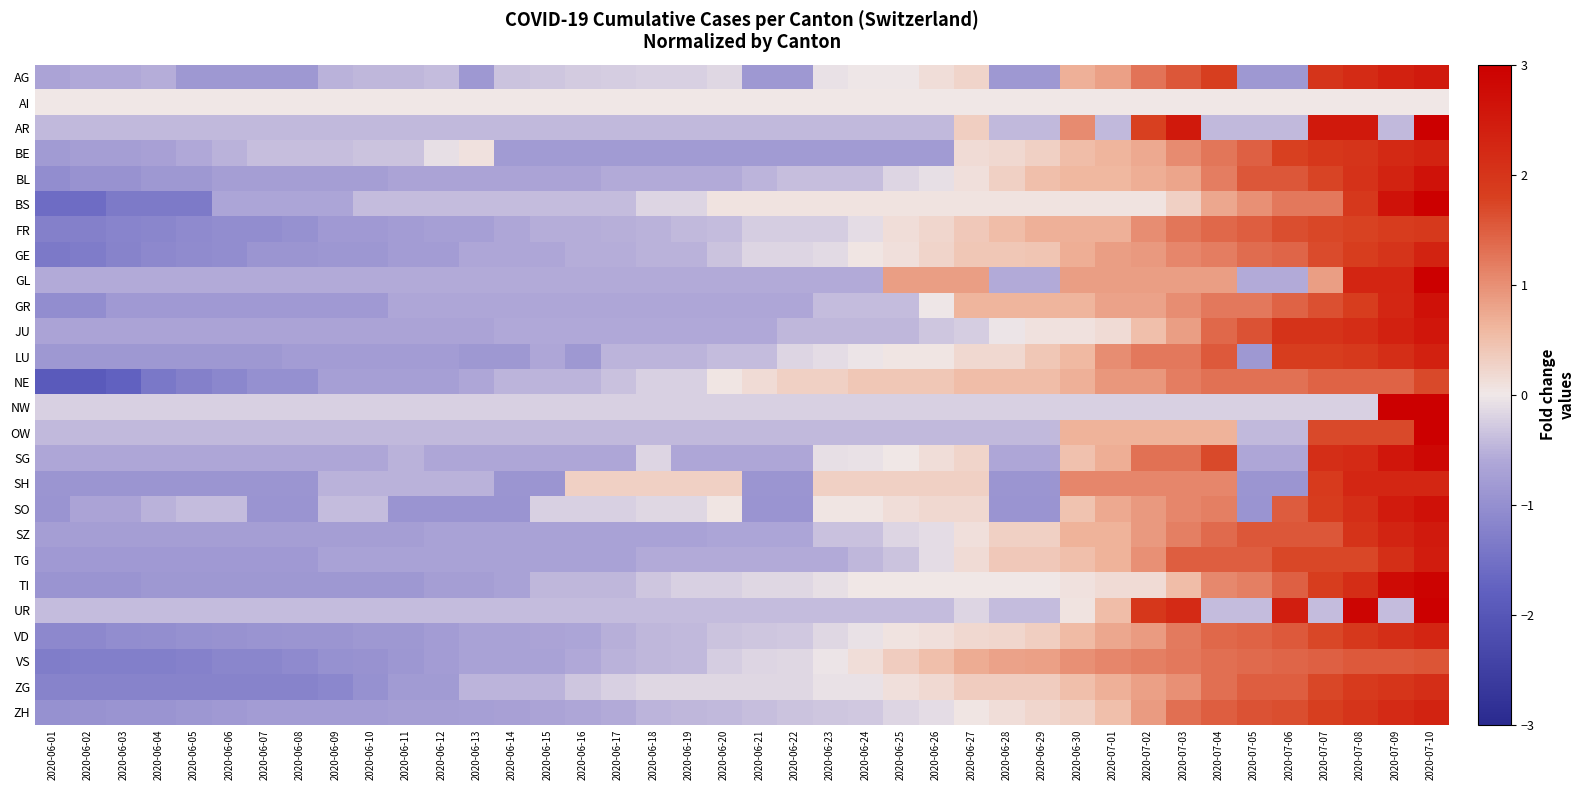

Reading right to left, list all the values displayed in this chart.

AG: 2020-07-10=2.5	2020-07-09=2.3	2020-07-08=2.2	2020-07-07=2.0	2020-07-06=-0.9	2020-07-05=-0.9	2020-07-04=1.8	2020-07-03=1.6	2020-07-02=1.3	2020-07-01=0.8	2020-06-30=0.7	2020-06-29=-0.9	2020-06-28=-0.9	2020-06-27=0.3	2020-06-26=0.1	2020-06-25=-0.0	2020-06-24=-0.0	2020-06-23=-0.1	2020-06-22=-0.9	2020-06-21=-0.9	2020-06-20=-0.1	2020-06-19=-0.2	2020-06-18=-0.2	2020-06-17=-0.2	2020-06-16=-0.3	2020-06-15=-0.3	2020-06-14=-0.3	2020-06-13=-0.9	2020-06-12=-0.4	2020-06-11=-0.5	2020-06-10=-0.5	2020-06-09=-0.5	2020-06-08=-0.9	2020-06-07=-0.9	2020-06-06=-0.9	2020-06-05=-0.9	2020-06-04=-0.5	2020-06-03=-0.6	2020-06-02=-0.6	2020-06-01=-0.7
AI: 2020-07-10=0.0	2020-07-09=0.0	2020-07-08=0.0	2020-07-07=0.0	2020-07-06=0.0	2020-07-05=0.0	2020-07-04=0.0	2020-07-03=0.0	2020-07-02=0.0	2020-07-01=0.0	2020-06-30=0.0	2020-06-29=0.0	2020-06-28=0.0	2020-06-27=0.0	2020-06-26=0.0	2020-06-25=0.0	2020-06-24=0.0	2020-06-23=0.0	2020-06-22=0.0	2020-06-21=0.0	2020-06-20=0.0	2020-06-19=0.0	2020-06-18=0.0	2020-06-17=0.0	2020-06-16=0.0	2020-06-15=0.0	2020-06-14=0.0	2020-06-13=0.0	2020-06-12=0.0	2020-06-11=0.0	2020-06-10=0.0	2020-06-09=0.0	2020-06-08=0.0	2020-06-07=0.0	2020-06-06=0.0	2020-06-05=0.0	2020-06-04=0.0	2020-06-03=0.0	2020-06-02=0.0	2020-06-01=0.0
AR: 2020-07-10=3.0	2020-07-09=-0.4	2020-07-08=2.5	2020-07-07=2.5	2020-07-06=-0.4	2020-07-05=-0.4	2020-07-04=-0.4	2020-07-03=2.5	2020-07-02=1.8	2020-07-01=-0.4	2020-06-30=1.0	2020-06-29=-0.4	2020-06-28=-0.4	2020-06-27=0.3	2020-06-26=-0.4	2020-06-25=-0.4	2020-06-24=-0.4	2020-06-23=-0.4	2020-06-22=-0.4	2020-06-21=-0.4	2020-06-20=-0.4	2020-06-19=-0.4	2020-06-18=-0.4	2020-06-17=-0.4	2020-06-16=-0.4	2020-06-15=-0.4	2020-06-14=-0.4	2020-06-13=-0.4	2020-06-12=-0.4	2020-06-11=-0.4	2020-06-10=-0.4	2020-06-09=-0.4	2020-06-08=-0.4	2020-06-07=-0.4	2020-06-06=-0.4	2020-06-05=-0.4	2020-06-04=-0.4	2020-06-03=-0.4	2020-06-02=-0.4	2020-06-01=-0.4
BE: 2020-07-10=2.3	2020-07-09=2.2	2020-07-08=2.0	2020-07-07=2.0	2020-07-06=1.8	2020-07-05=1.5	2020-07-04=1.3	2020-07-03=1.0	2020-07-02=0.7	2020-07-01=0.6	2020-06-30=0.5	2020-06-29=0.3	2020-06-28=0.2	2020-06-27=0.1	2020-06-26=-0.8	2020-06-25=-0.8	2020-06-24=-0.8	2020-06-23=-0.8	2020-06-22=-0.8	2020-06-21=-0.8	2020-06-20=-0.8	2020-06-19=-0.8	2020-06-18=-0.8	2020-06-17=-0.8	2020-06-16=-0.8	2020-06-15=-0.8	2020-06-14=-0.8	2020-06-13=0.1	2020-06-12=-0.1	2020-06-11=-0.3	2020-06-10=-0.3	2020-06-09=-0.4	2020-06-08=-0.4	2020-06-07=-0.4	2020-06-06=-0.5	2020-06-05=-0.6	2020-06-04=-0.7	2020-06-03=-0.8	2020-06-02=-0.8	2020-06-01=-0.8
BL: 2020-07-10=2.6	2020-07-09=2.3	2020-07-08=2.0	2020-07-07=1.8	2020-07-06=1.6	2020-07-05=1.6	2020-07-04=1.2	2020-07-03=0.8	2020-07-02=0.7	2020-07-01=0.6	2020-06-30=0.6	2020-06-29=0.5	2020-06-28=0.3	2020-06-27=0.1	2020-06-26=-0.1	2020-06-25=-0.2	2020-06-24=-0.4	2020-06-23=-0.4	2020-06-22=-0.4	2020-06-21=-0.5	2020-06-20=-0.6	2020-06-19=-0.6	2020-06-18=-0.6	2020-06-17=-0.6	2020-06-16=-0.7	2020-06-15=-0.7	2020-06-14=-0.7	2020-06-13=-0.7	2020-06-12=-0.7	2020-06-11=-0.7	2020-06-10=-0.8	2020-06-09=-0.8	2020-06-08=-0.8	2020-06-07=-0.8	2020-06-06=-0.8	2020-06-05=-0.9	2020-06-04=-0.9	2020-06-03=-1.0	2020-06-02=-1.0	2020-06-01=-1.1
BS: 2020-07-10=3.0	2020-07-09=2.6	2020-07-08=1.9	2020-07-07=1.2	2020-07-06=1.2	2020-07-05=1.0	2020-07-04=0.8	2020-07-03=0.3	2020-07-02=0.1	2020-07-01=0.1	2020-06-30=0.1	2020-06-29=0.1	2020-06-28=0.1	2020-06-27=0.1	2020-06-26=0.1	2020-06-25=0.1	2020-06-24=0.1	2020-06-23=0.1	2020-06-22=0.1	2020-06-21=0.1	2020-06-20=0.1	2020-06-19=-0.2	2020-06-18=-0.2	2020-06-17=-0.4	2020-06-16=-0.4	2020-06-15=-0.4	2020-06-14=-0.4	2020-06-13=-0.4	2020-06-12=-0.4	2020-06-11=-0.4	2020-06-10=-0.4	2020-06-09=-0.6	2020-06-08=-0.6	2020-06-07=-0.6	2020-06-06=-0.6	2020-06-05=-1.3	2020-06-04=-1.3	2020-06-03=-1.3	2020-06-02=-1.6	2020-06-01=-1.6
FR: 2020-07-10=1.9	2020-07-09=1.9	2020-07-08=1.8	2020-07-07=1.7	2020-07-06=1.7	2020-07-05=1.5	2020-07-04=1.4	2020-07-03=1.2	2020-07-02=1.0	2020-07-01=0.7	2020-06-30=0.7	2020-06-29=0.7	2020-06-28=0.5	2020-06-27=0.4	2020-06-26=0.2	2020-06-25=0.1	2020-06-24=-0.1	2020-06-23=-0.2	2020-06-22=-0.2	2020-06-21=-0.2	2020-06-20=-0.4	2020-06-19=-0.4	2020-06-18=-0.5	2020-06-17=-0.5	2020-06-16=-0.6	2020-06-15=-0.6	2020-06-14=-0.6	2020-06-13=-0.7	2020-06-12=-0.7	2020-06-11=-0.8	2020-06-10=-0.8	2020-06-09=-0.8	2020-06-08=-1.0	2020-06-07=-1.0	2020-06-06=-1.0	2020-06-05=-1.1	2020-06-04=-1.2	2020-06-03=-1.2	2020-06-02=-1.3	2020-06-01=-1.3
GE: 2020-07-10=2.3	2020-07-09=2.0	2020-07-08=1.8	2020-07-07=1.7	2020-07-06=1.4	2020-07-05=1.3	2020-07-04=1.2	2020-07-03=1.1	2020-07-02=0.9	2020-07-01=0.9	2020-06-30=0.7	2020-06-29=0.4	2020-06-28=0.4	2020-06-27=0.4	2020-06-26=0.2	2020-06-25=0.1	2020-06-24=0.0	2020-06-23=-0.1	2020-06-22=-0.2	2020-06-21=-0.2	2020-06-20=-0.3	2020-06-19=-0.5	2020-06-18=-0.5	2020-06-17=-0.5	2020-06-16=-0.5	2020-06-15=-0.6	2020-06-14=-0.6	2020-06-13=-0.6	2020-06-12=-0.8	2020-06-11=-0.8	2020-06-10=-0.9	2020-06-09=-0.9	2020-06-08=-0.9	2020-06-07=-0.9	2020-06-06=-1.0	2020-06-05=-1.1	2020-06-04=-1.1	2020-06-03=-1.2	2020-06-02=-1.3	2020-06-01=-1.4
GL: 2020-07-10=3.0	2020-07-09=2.3	2020-07-08=2.3	2020-07-07=0.9	2020-07-06=-0.6	2020-07-05=-0.6	2020-07-04=0.9	2020-07-03=0.9	2020-07-02=0.9	2020-07-01=0.9	2020-06-30=0.9	2020-06-29=-0.6	2020-06-28=-0.6	2020-06-27=0.9	2020-06-26=0.9	2020-06-25=0.9	2020-06-24=-0.6	2020-06-23=-0.6	2020-06-22=-0.6	2020-06-21=-0.6	2020-06-20=-0.6	2020-06-19=-0.6	2020-06-18=-0.6	2020-06-17=-0.6	2020-06-16=-0.6	2020-06-15=-0.6	2020-06-14=-0.6	2020-06-13=-0.6	2020-06-12=-0.6	2020-06-11=-0.6	2020-06-10=-0.6	2020-06-09=-0.6	2020-06-08=-0.6	2020-06-07=-0.6	2020-06-06=-0.6	2020-06-05=-0.6	2020-06-04=-0.6	2020-06-03=-0.6	2020-06-02=-0.6	2020-06-01=-0.6
GR: 2020-07-10=2.7	2020-07-09=2.3	2020-07-08=1.8	2020-07-07=1.6	2020-07-06=1.4	2020-07-05=1.2	2020-07-04=1.2	2020-07-03=1.0	2020-07-02=0.8	2020-07-01=0.8	2020-06-30=0.6	2020-06-29=0.6	2020-06-28=0.6	2020-06-27=0.6	2020-06-26=-0.0	2020-06-25=-0.4	2020-06-24=-0.4	2020-06-23=-0.4	2020-06-22=-0.6	2020-06-21=-0.6	2020-06-20=-0.6	2020-06-19=-0.6	2020-06-18=-0.6	2020-06-17=-0.6	2020-06-16=-0.6	2020-06-15=-0.6	2020-06-14=-0.6	2020-06-13=-0.6	2020-06-12=-0.6	2020-06-11=-0.6	2020-06-10=-0.8	2020-06-09=-0.8	2020-06-08=-0.8	2020-06-07=-0.8	2020-06-06=-0.8	2020-06-05=-0.8	2020-06-04=-0.8	2020-06-03=-0.8	2020-06-02=-1.0	2020-06-01=-1.0
JU: 2020-07-10=2.6	2020-07-09=2.4	2020-07-08=2.2	2020-07-07=2.0	2020-07-06=2.0	2020-07-05=1.6	2020-07-04=1.4	2020-07-03=0.8	2020-07-02=0.5	2020-07-01=0.2	2020-06-30=0.1	2020-06-29=0.1	2020-06-28=-0.0	2020-06-27=-0.3	2020-06-26=-0.3	2020-06-25=-0.5	2020-06-24=-0.5	2020-06-23=-0.5	2020-06-22=-0.5	2020-06-21=-0.6	2020-06-20=-0.6	2020-06-19=-0.6	2020-06-18=-0.6	2020-06-17=-0.6	2020-06-16=-0.6	2020-06-15=-0.6	2020-06-14=-0.6	2020-06-13=-0.7	2020-06-12=-0.7	2020-06-11=-0.7	2020-06-10=-0.7	2020-06-09=-0.7	2020-06-08=-0.7	2020-06-07=-0.7	2020-06-06=-0.7	2020-06-05=-0.7	2020-06-04=-0.7	2020-06-03=-0.7	2020-06-02=-0.7	2020-06-01=-0.7
LU: 2020-07-10=2.4	2020-07-09=2.1	2020-07-08=1.9	2020-07-07=1.8	2020-07-06=1.8	2020-07-05=-0.9	2020-07-04=1.5	2020-07-03=1.2	2020-07-02=1.2	2020-07-01=1.0	2020-06-30=0.6	2020-06-29=0.4	2020-06-28=0.2	2020-06-27=0.2	2020-06-26=0.0	2020-06-25=0.0	2020-06-24=-0.0	2020-06-23=-0.1	2020-06-22=-0.2	2020-06-21=-0.4	2020-06-20=-0.4	2020-06-19=-0.5	2020-06-18=-0.5	2020-06-17=-0.5	2020-06-16=-0.9	2020-06-15=-0.6	2020-06-14=-0.9	2020-06-13=-0.9	2020-06-12=-0.8	2020-06-11=-0.8	2020-06-10=-0.8	2020-06-09=-0.8	2020-06-08=-0.8	2020-06-07=-0.9	2020-06-06=-0.9	2020-06-05=-0.9	2020-06-04=-0.9	2020-06-03=-0.9	2020-06-02=-0.9	2020-06-01=-0.9
NE: 2020-07-10=1.7	2020-07-09=1.4	2020-07-08=1.4	2020-07-07=1.4	2020-07-06=1.3	2020-07-05=1.3	2020-07-04=1.3	2020-07-03=1.2	2020-07-02=0.9	2020-07-01=0.9	2020-06-30=0.7	2020-06-29=0.5	2020-06-28=0.5	2020-06-27=0.5	2020-06-26=0.4	2020-06-25=0.4	2020-06-24=0.4	2020-06-23=0.3	2020-06-22=0.3	2020-06-21=0.2	2020-06-20=0.0	2020-06-19=-0.2	2020-06-18=-0.2	2020-06-17=-0.4	2020-06-16=-0.5	2020-06-15=-0.5	2020-06-14=-0.5	2020-06-13=-0.6	2020-06-12=-0.7	2020-06-11=-0.7	2020-06-10=-0.7	2020-06-09=-0.7	2020-06-08=-1.0	2020-06-07=-1.0	2020-06-06=-1.1	2020-06-05=-1.3	2020-06-04=-1.4	2020-06-03=-1.8	2020-06-02=-1.9	2020-06-01=-1.9
NW: 2020-07-10=3.0	2020-07-09=3.0	2020-07-08=-0.2	2020-07-07=-0.2	2020-07-06=-0.2	2020-07-05=-0.2	2020-07-04=-0.2	2020-07-03=-0.2	2020-07-02=-0.2	2020-07-01=-0.2	2020-06-30=-0.2	2020-06-29=-0.2	2020-06-28=-0.2	2020-06-27=-0.2	2020-06-26=-0.2	2020-06-25=-0.2	2020-06-24=-0.2	2020-06-23=-0.2	2020-06-22=-0.2	2020-06-21=-0.2	2020-06-20=-0.2	2020-06-19=-0.2	2020-06-18=-0.2	2020-06-17=-0.2	2020-06-16=-0.2	2020-06-15=-0.2	2020-06-14=-0.2	2020-06-13=-0.2	2020-06-12=-0.2	2020-06-11=-0.2	2020-06-10=-0.2	2020-06-09=-0.2	2020-06-08=-0.2	2020-06-07=-0.2	2020-06-06=-0.2	2020-06-05=-0.2	2020-06-04=-0.2	2020-06-03=-0.2	2020-06-02=-0.2	2020-06-01=-0.2
OW: 2020-07-10=3.0	2020-07-09=1.7	2020-07-08=1.7	2020-07-07=1.7	2020-07-06=-0.4	2020-07-05=-0.4	2020-07-04=0.6	2020-07-03=0.6	2020-07-02=0.6	2020-07-01=0.6	2020-06-30=0.6	2020-06-29=-0.4	2020-06-28=-0.4	2020-06-27=-0.4	2020-06-26=-0.4	2020-06-25=-0.4	2020-06-24=-0.4	2020-06-23=-0.4	2020-06-22=-0.4	2020-06-21=-0.4	2020-06-20=-0.4	2020-06-19=-0.4	2020-06-18=-0.4	2020-06-17=-0.4	2020-06-16=-0.4	2020-06-15=-0.4	2020-06-14=-0.4	2020-06-13=-0.4	2020-06-12=-0.4	2020-06-11=-0.4	2020-06-10=-0.4	2020-06-09=-0.4	2020-06-08=-0.4	2020-06-07=-0.4	2020-06-06=-0.4	2020-06-05=-0.4	2020-06-04=-0.4	2020-06-03=-0.4	2020-06-02=-0.4	2020-06-01=-0.4
SG: 2020-07-10=2.8	2020-07-09=2.6	2020-07-08=2.2	2020-07-07=2.1	2020-07-06=-0.6	2020-07-05=-0.6	2020-07-04=1.7	2020-07-03=1.3	2020-07-02=1.3	2020-07-01=0.7	2020-06-30=0.5	2020-06-29=-0.6	2020-06-28=-0.6	2020-06-27=0.2	2020-06-26=0.1	2020-06-25=0.0	2020-06-24=-0.1	2020-06-23=-0.1	2020-06-22=-0.6	2020-06-21=-0.6	2020-06-20=-0.6	2020-06-19=-0.6	2020-06-18=-0.2	2020-06-17=-0.6	2020-06-16=-0.6	2020-06-15=-0.6	2020-06-14=-0.6	2020-06-13=-0.6	2020-06-12=-0.6	2020-06-11=-0.5	2020-06-10=-0.6	2020-06-09=-0.6	2020-06-08=-0.6	2020-06-07=-0.6	2020-06-06=-0.6	2020-06-05=-0.6	2020-06-04=-0.6	2020-06-03=-0.6	2020-06-02=-0.6	2020-06-01=-0.6
SH: 2020-07-10=2.3	2020-07-09=2.3	2020-07-08=2.3	2020-07-07=1.9	2020-07-06=-0.9	2020-07-05=-0.9	2020-07-04=1.1	2020-07-03=1.1	2020-07-02=1.1	2020-07-01=1.1	2020-06-30=1.1	2020-06-29=-0.9	2020-06-28=-0.9	2020-06-27=0.3	2020-06-26=0.3	2020-06-25=0.3	2020-06-24=0.3	2020-06-23=0.3	2020-06-22=-0.9	2020-06-21=-0.9	2020-06-20=0.3	2020-06-19=0.3	2020-06-18=0.3	2020-06-17=0.3	2020-06-16=0.3	2020-06-15=-0.9	2020-06-14=-0.9	2020-06-13=-0.5	2020-06-12=-0.5	2020-06-11=-0.5	2020-06-10=-0.5	2020-06-09=-0.5	2020-06-08=-0.9	2020-06-07=-0.9	2020-06-06=-0.9	2020-06-05=-0.9	2020-06-04=-0.9	2020-06-03=-0.9	2020-06-02=-0.9	2020-06-01=-0.9
SO: 2020-07-10=2.6	2020-07-09=2.5	2020-07-08=2.1	2020-07-07=1.9	2020-07-06=1.5	2020-07-05=-0.9	2020-07-04=1.2	2020-07-03=1.1	2020-07-02=0.9	2020-07-01=0.7	2020-06-30=0.5	2020-06-29=-0.9	2020-06-28=-0.9	2020-06-27=0.2	2020-06-26=0.2	2020-06-25=0.1	2020-06-24=0.0	2020-06-23=0.0	2020-06-22=-0.9	2020-06-21=-0.9	2020-06-20=0.0	2020-06-19=-0.1	2020-06-18=-0.1	2020-06-17=-0.2	2020-06-16=-0.2	2020-06-15=-0.2	2020-06-14=-0.9	2020-06-13=-0.9	2020-06-12=-0.9	2020-06-11=-0.9	2020-06-10=-0.4	2020-06-09=-0.4	2020-06-08=-0.9	2020-06-07=-0.9	2020-06-06=-0.4	2020-06-05=-0.4	2020-06-04=-0.5	2020-06-03=-0.7	2020-06-02=-0.7	2020-06-01=-0.9
SZ: 2020-07-10=2.5	2020-07-09=2.3	2020-07-08=2.0	2020-07-07=1.6	2020-07-06=1.6	2020-07-05=1.6	2020-07-04=1.4	2020-07-03=1.2	2020-07-02=0.9	2020-07-01=0.6	2020-06-30=0.6	2020-06-29=0.3	2020-06-28=0.3	2020-06-27=0.1	2020-06-26=-0.1	2020-06-25=-0.2	2020-06-24=-0.4	2020-06-23=-0.4	2020-06-22=-0.6	2020-06-21=-0.6	2020-06-20=-0.6	2020-06-19=-0.7	2020-06-18=-0.7	2020-06-17=-0.7	2020-06-16=-0.7	2020-06-15=-0.7	2020-06-14=-0.7	2020-06-13=-0.7	2020-06-12=-0.7	2020-06-11=-0.8	2020-06-10=-0.8	2020-06-09=-0.8	2020-06-08=-0.8	2020-06-07=-0.8	2020-06-06=-0.8	2020-06-05=-0.8	2020-06-04=-0.8	2020-06-03=-0.8	2020-06-02=-0.8	2020-06-01=-0.8
TG: 2020-07-10=2.5	2020-07-09=2.1	2020-07-08=1.7	2020-07-07=1.7	2020-07-06=1.7	2020-07-05=1.5	2020-07-04=1.5	2020-07-03=1.5	2020-07-02=1.0	2020-07-01=0.6	2020-06-30=0.5	2020-06-29=0.4	2020-06-28=0.4	2020-06-27=0.1	2020-06-26=-0.1	2020-06-25=-0.3	2020-06-24=-0.5	2020-06-23=-0.6	2020-06-22=-0.6	2020-06-21=-0.6	2020-06-20=-0.6	2020-06-19=-0.6	2020-06-18=-0.6	2020-06-17=-0.7	2020-06-16=-0.7	2020-06-15=-0.7	2020-06-14=-0.7	2020-06-13=-0.7	2020-06-12=-0.7	2020-06-11=-0.7	2020-06-10=-0.7	2020-06-09=-0.7	2020-06-08=-0.8	2020-06-07=-0.8	2020-06-06=-0.8	2020-06-05=-0.8	2020-06-04=-0.8	2020-06-03=-0.8	2020-06-02=-0.8	2020-06-01=-0.8
TI: 2020-07-10=2.9	2020-07-09=2.8	2020-07-08=2.2	2020-07-07=1.8	2020-07-06=1.5	2020-07-05=1.2	2020-07-04=1.1	2020-07-03=0.5	2020-07-02=0.2	2020-07-01=0.2	2020-06-30=0.1	2020-06-29=0.0	2020-06-28=0.0	2020-06-27=0.0	2020-06-26=0.0	2020-06-25=0.0	2020-06-24=0.0	2020-06-23=-0.1	2020-06-22=-0.2	2020-06-21=-0.2	2020-06-20=-0.2	2020-06-19=-0.2	2020-06-18=-0.3	2020-06-17=-0.5	2020-06-16=-0.5	2020-06-15=-0.5	2020-06-14=-0.7	2020-06-13=-0.8	2020-06-12=-0.8	2020-06-11=-0.8	2020-06-10=-0.8	2020-06-09=-0.8	2020-06-08=-0.8	2020-06-07=-0.8	2020-06-06=-0.8	2020-06-05=-0.8	2020-06-04=-0.8	2020-06-03=-0.9	2020-06-02=-0.9	2020-06-01=-0.9
UR: 2020-07-10=3.0	2020-07-09=-0.4	2020-07-08=2.9	2020-07-07=-0.4	2020-07-06=2.4	2020-07-05=-0.4	2020-07-04=-0.4	2020-07-03=2.2	2020-07-02=2.0	2020-07-01=0.5	2020-06-30=0.1	2020-06-29=-0.4	2020-06-28=-0.4	2020-06-27=-0.2	2020-06-26=-0.4	2020-06-25=-0.4	2020-06-24=-0.4	2020-06-23=-0.4	2020-06-22=-0.4	2020-06-21=-0.4	2020-06-20=-0.4	2020-06-19=-0.4	2020-06-18=-0.4	2020-06-17=-0.4	2020-06-16=-0.4	2020-06-15=-0.4	2020-06-14=-0.4	2020-06-13=-0.4	2020-06-12=-0.4	2020-06-11=-0.4	2020-06-10=-0.4	2020-06-09=-0.4	2020-06-08=-0.4	2020-06-07=-0.4	2020-06-06=-0.4	2020-06-05=-0.4	2020-06-04=-0.4	2020-06-03=-0.4	2020-06-02=-0.4	2020-06-01=-0.4
VD: 2020-07-10=2.3	2020-07-09=2.1	2020-07-08=1.9	2020-07-07=1.7	2020-07-06=1.5	2020-07-05=1.4	2020-07-04=1.4	2020-07-03=1.2	2020-07-02=0.9	2020-07-01=0.8	2020-06-30=0.5	2020-06-29=0.3	2020-06-28=0.2	2020-06-27=0.2	2020-06-26=0.1	2020-06-25=0.1	2020-06-24=-0.1	2020-06-23=-0.1	2020-06-22=-0.3	2020-06-21=-0.3	2020-06-20=-0.3	2020-06-19=-0.4	2020-06-18=-0.5	2020-06-17=-0.5	2020-06-16=-0.6	2020-06-15=-0.7	2020-06-14=-0.7	2020-06-13=-0.7	2020-06-12=-0.8	2020-06-11=-0.8	2020-06-10=-0.9	2020-06-09=-0.9	2020-06-08=-0.9	2020-06-07=-0.9	2020-06-06=-1.0	2020-06-05=-1.0	2020-06-04=-1.0	2020-06-03=-1.1	2020-06-02=-1.1	2020-06-01=-1.1
VS: 2020-07-10=1.6	2020-07-09=1.5	2020-07-08=1.5	2020-07-07=1.5	2020-07-06=1.4	2020-07-05=1.4	2020-07-04=1.3	2020-07-03=1.2	2020-07-02=1.2	2020-07-01=1.1	2020-06-30=1.0	2020-06-29=0.8	2020-06-28=0.8	2020-06-27=0.7	2020-06-26=0.5	2020-06-25=0.3	2020-06-24=0.1	2020-06-23=-0.0	2020-06-22=-0.1	2020-06-21=-0.2	2020-06-20=-0.3	2020-06-19=-0.4	2020-06-18=-0.5	2020-06-17=-0.5	2020-06-16=-0.6	2020-06-15=-0.7	2020-06-14=-0.7	2020-06-13=-0.7	2020-06-12=-0.8	2020-06-11=-0.9	2020-06-10=-1.0	2020-06-09=-1.0	2020-06-08=-1.1	2020-06-07=-1.2	2020-06-06=-1.2	2020-06-05=-1.2	2020-06-04=-1.3	2020-06-03=-1.3	2020-06-02=-1.3	2020-06-01=-1.3
ZG: 2020-07-10=2.1	2020-07-09=2.0	2020-07-08=1.9	2020-07-07=1.7	2020-07-06=1.5	2020-07-05=1.5	2020-07-04=1.3	2020-07-03=1.0	2020-07-02=0.8	2020-07-01=0.7	2020-06-30=0.5	2020-06-29=0.3	2020-06-28=0.3	2020-06-27=0.3	2020-06-26=0.2	2020-06-25=0.1	2020-06-24=-0.1	2020-06-23=-0.1	2020-06-22=-0.2	2020-06-21=-0.2	2020-06-20=-0.2	2020-06-19=-0.2	2020-06-18=-0.2	2020-06-17=-0.2	2020-06-16=-0.3	2020-06-15=-0.5	2020-06-14=-0.5	2020-06-13=-0.5	2020-06-12=-0.8	2020-06-11=-0.8	2020-06-10=-1.0	2020-06-09=-1.1	2020-06-08=-1.2	2020-06-07=-1.2	2020-06-06=-1.2	2020-06-05=-1.2	2020-06-04=-1.2	2020-06-03=-1.2	2020-06-02=-1.2	2020-06-01=-1.2
ZH: 2020-07-10=2.3	2020-07-09=2.2	2020-07-08=2.0	2020-07-07=1.8	2020-07-06=1.7	2020-07-05=1.6	2020-07-04=1.5	2020-07-03=1.3	2020-07-02=0.9	2020-07-01=0.5	2020-06-30=0.3	2020-06-29=0.2	2020-06-28=0.1	2020-06-27=0.0	2020-06-26=-0.1	2020-06-25=-0.2	2020-06-24=-0.3	2020-06-23=-0.3	2020-06-22=-0.3	2020-06-21=-0.4	2020-06-20=-0.4	2020-06-19=-0.4	2020-06-18=-0.5	2020-06-17=-0.6	2020-06-16=-0.6	2020-06-15=-0.7	2020-06-14=-0.7	2020-06-13=-0.7	2020-06-12=-0.8	2020-06-11=-0.8	2020-06-10=-0.8	2020-06-09=-0.8	2020-06-08=-0.8	2020-06-07=-0.8	2020-06-06=-0.8	2020-06-05=-0.9	2020-06-04=-0.9	2020-06-03=-0.9	2020-06-02=-1.0	2020-06-01=-1.0